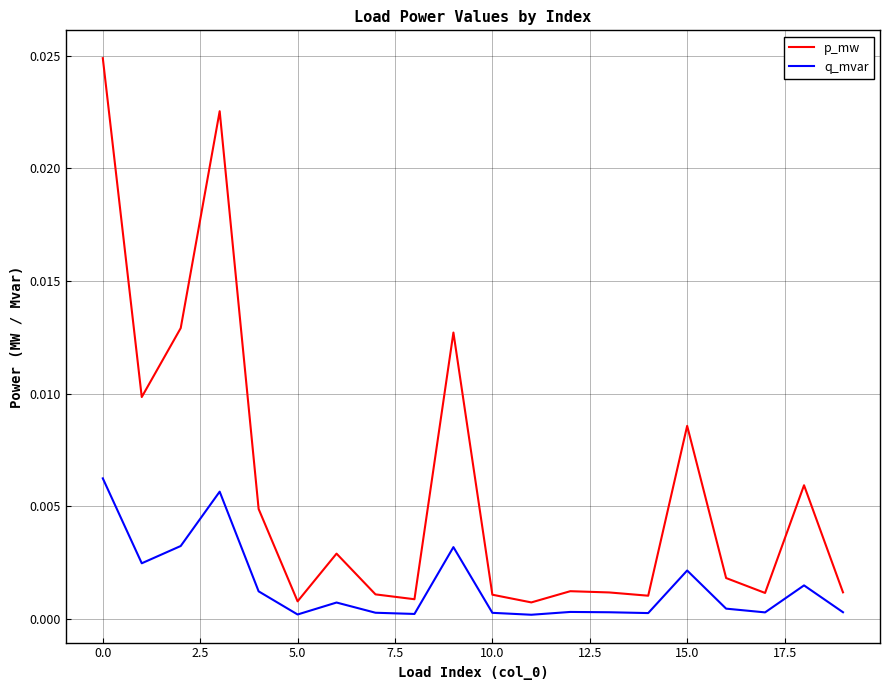

List the series in order of their peak value, lowest first.

q_mvar, p_mw